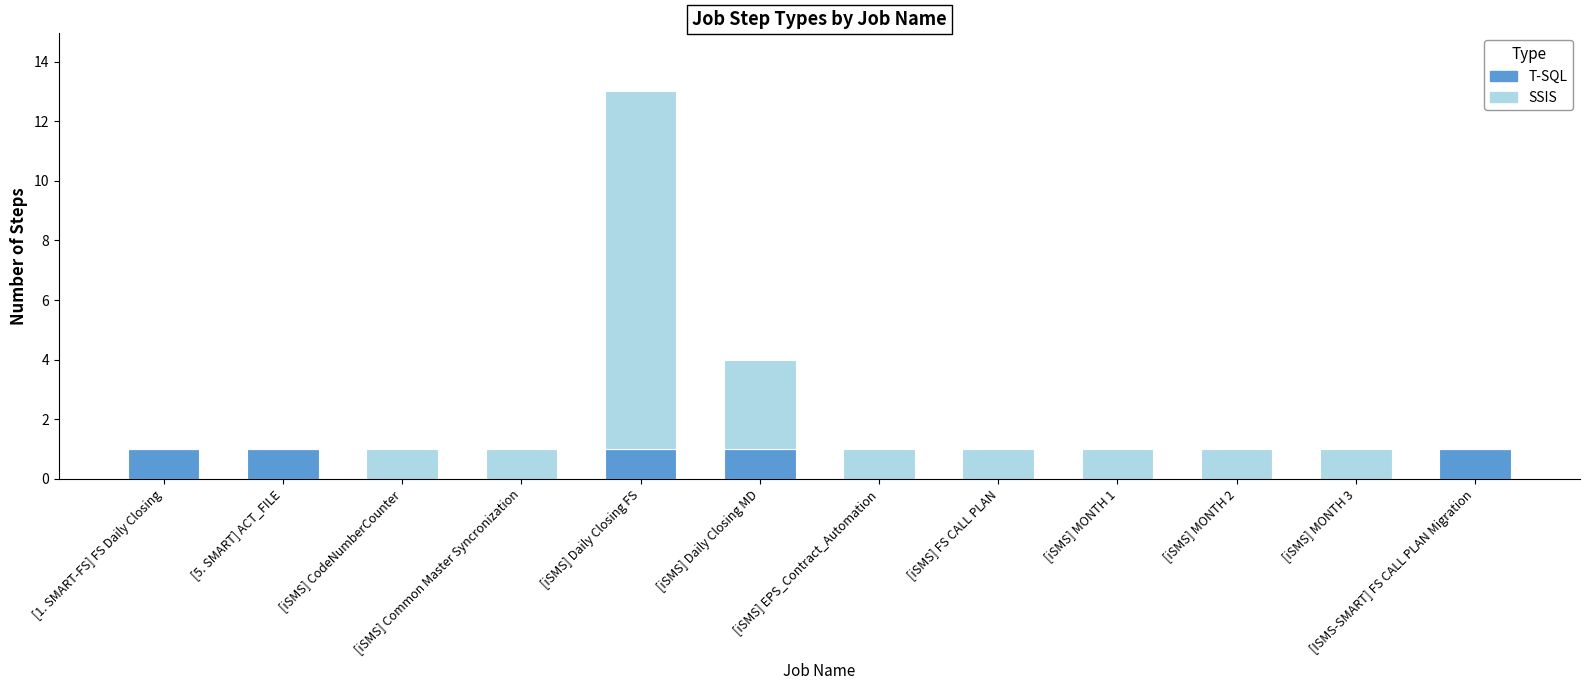

At which category is the sum across all series the highest?

[iSMS] Daily Closing FS